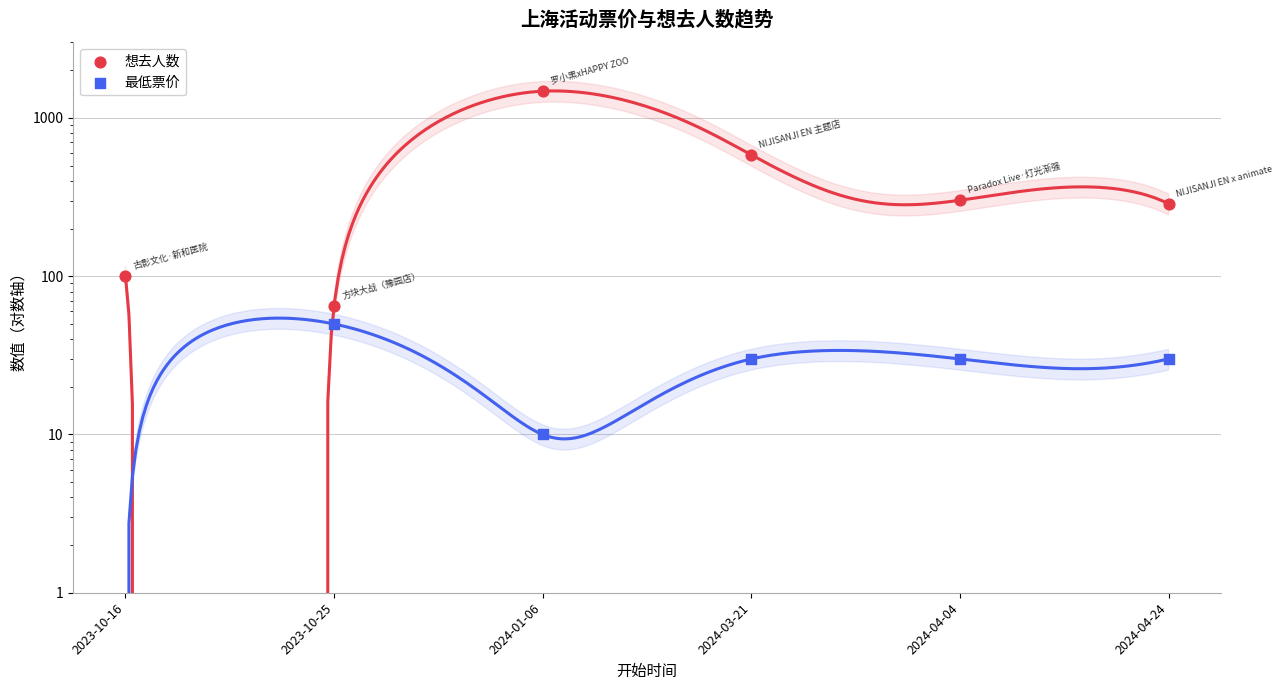

What are all the series names shown in the legend?

想去人数, 最低票价